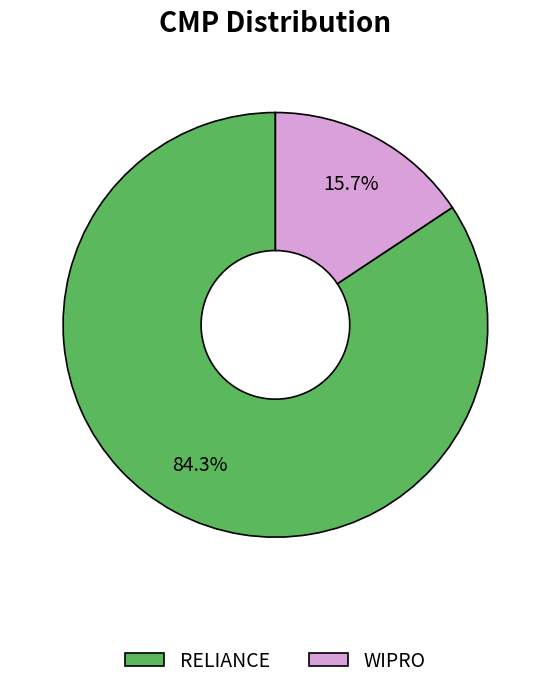

How much of the chart is everything except WIPRO?

84.3%